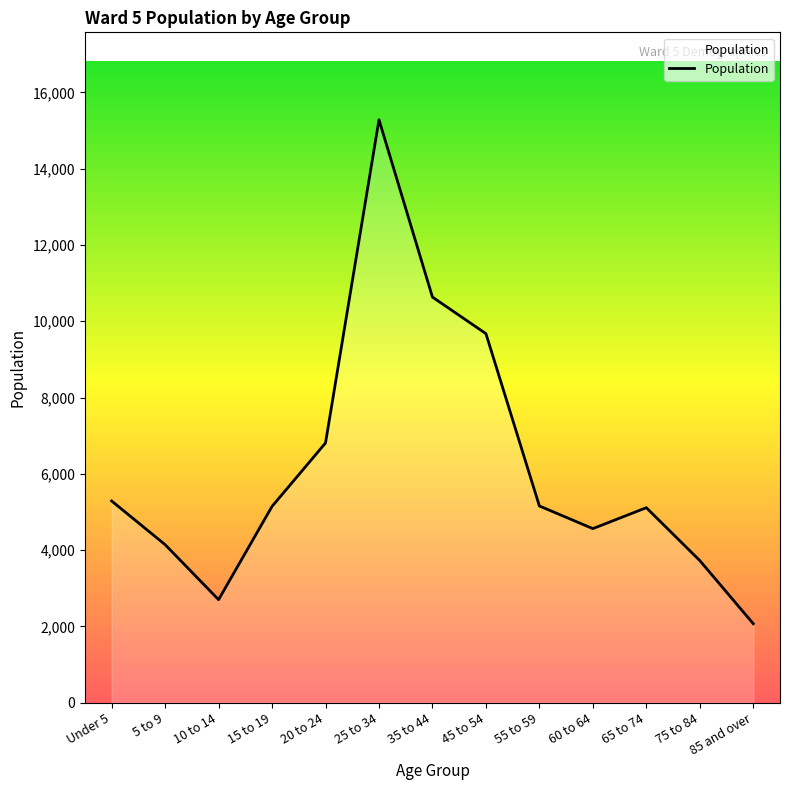

How many interior local peaks (higher than both neighbors) does the data have?

2